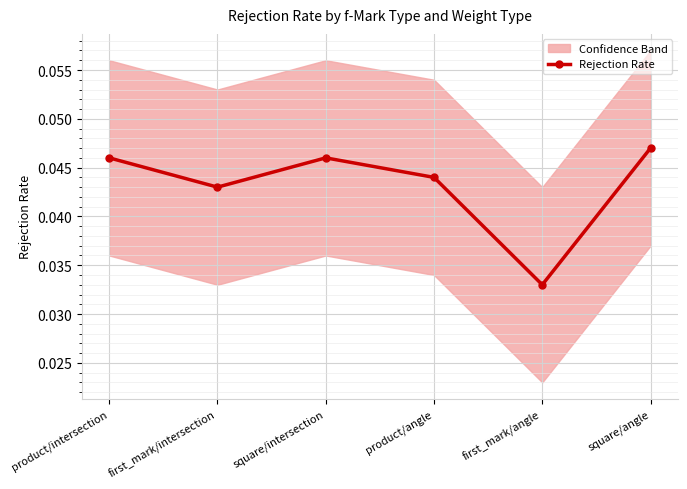

List the labels in order of value, smallest first.

first_mark/angle, first_mark/intersection, product/angle, product/intersection, square/intersection, square/angle